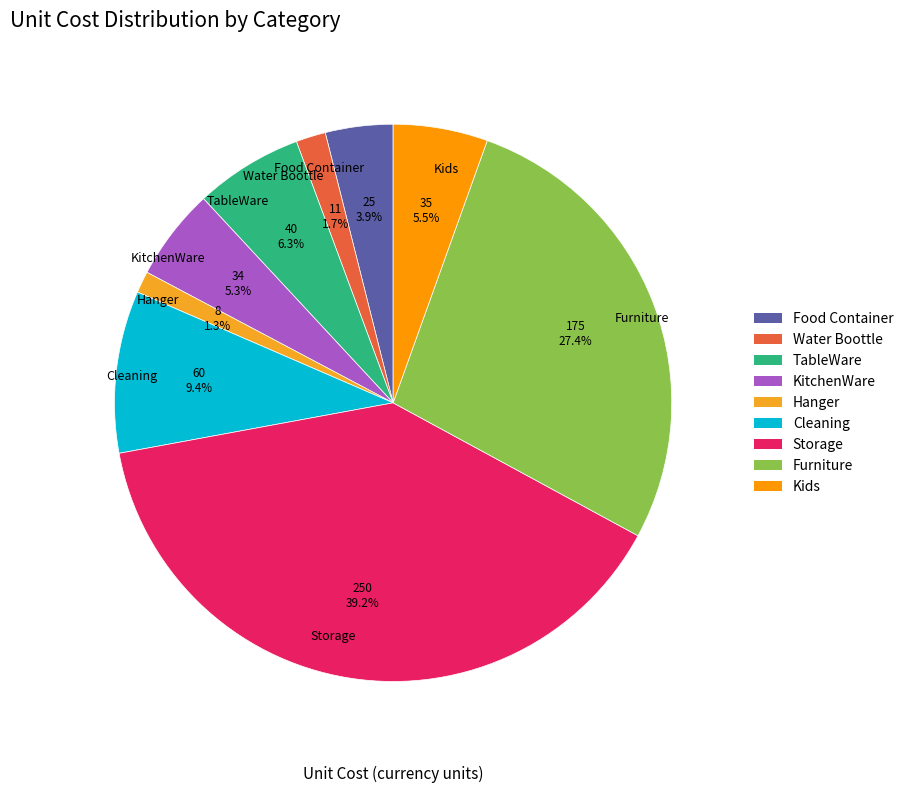

Does any single category account for the majority?

No